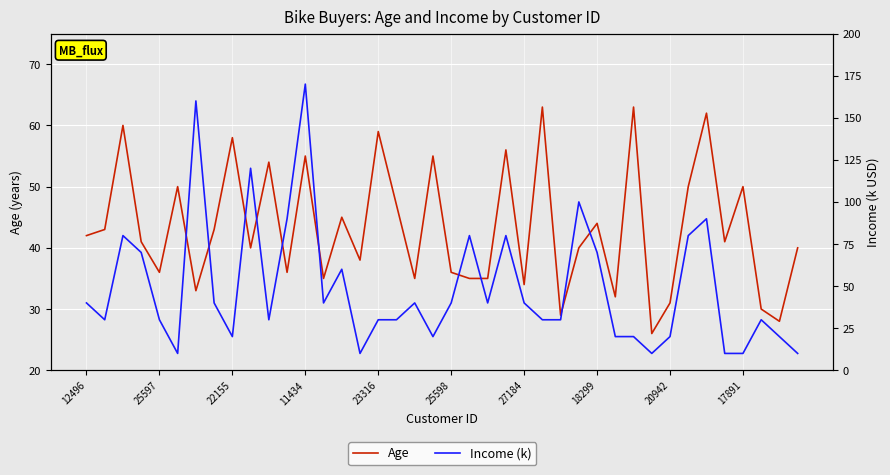

What is the sum of all Age values?

1730